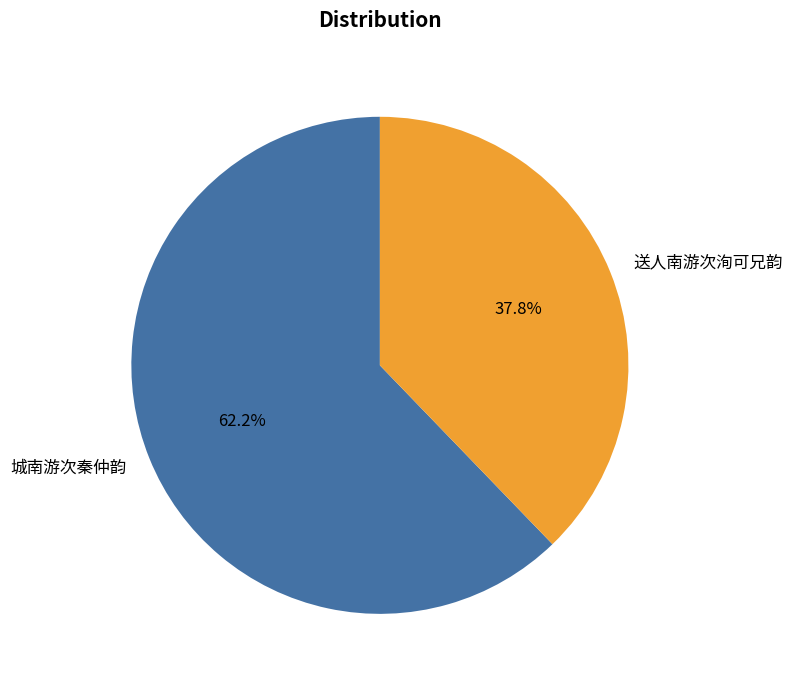

How many segments does this pie chart have?

2